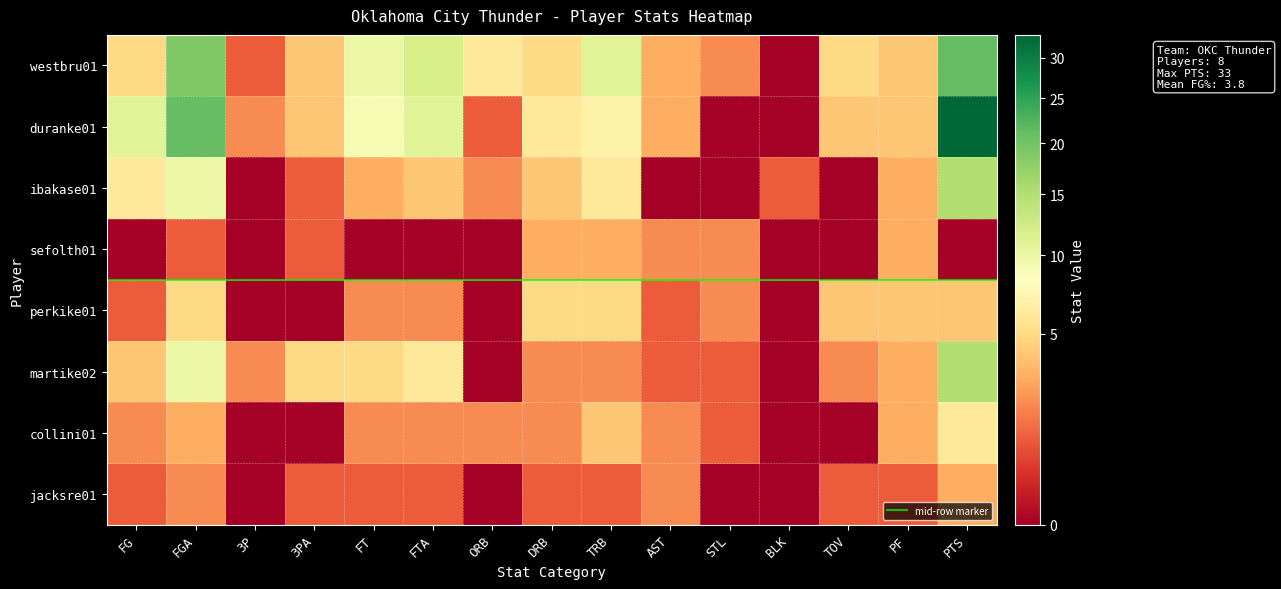

Reading left to right, transcribe all the data shown in this chart.

westbru01: 5	19	1	4	10	12	6	5	11	3	2	0	5	4	21
duranke01: 11	21	2	4	9	11	1	6	7	3	0	0	4	4	33
ibakase01: 6	10	0	1	3	4	2	4	6	0	0	1	0	3	15
sefolth01: 0	1	0	1	0	0	0	3	3	2	2	0	0	3	0
perkike01: 1	5	0	0	2	2	0	5	5	1	2	0	4	4	4
martike02: 4	10	2	5	5	6	0	2	2	1	1	0	2	3	15
collini01: 2	3	0	0	2	2	2	2	4	2	1	0	0	3	6
jacksre01: 1	2	0	1	1	1	0	1	1	2	0	0	1	1	3